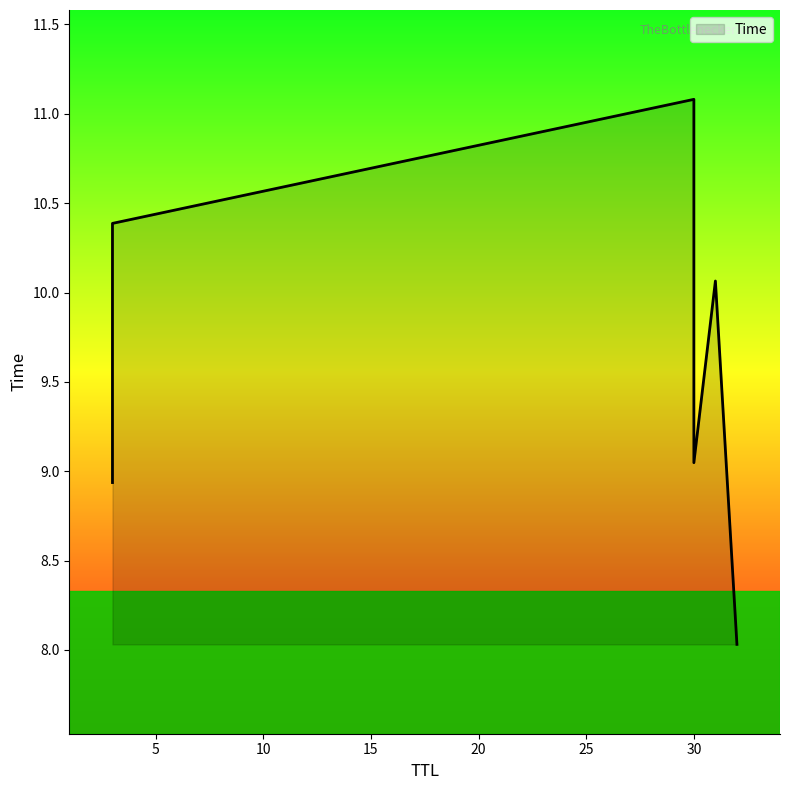

Does the chart display data point markers on the line(s)?

No